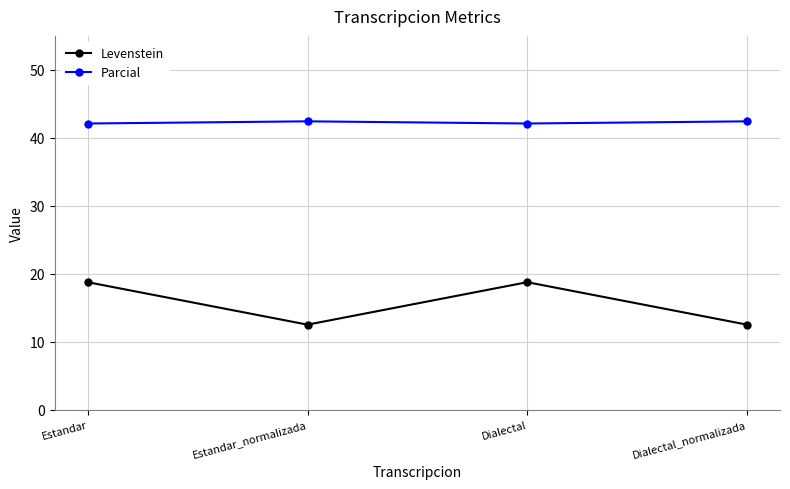

True or false: Levenstein has more than 0 interior local peaks.

True